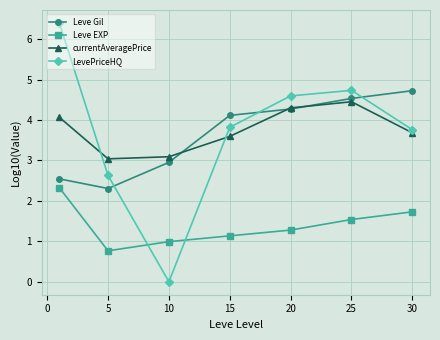

Rank the series by their maximum value, from lowest to highest.

Leve EXP, currentAveragePrice, Leve Gil, LevePriceHQ